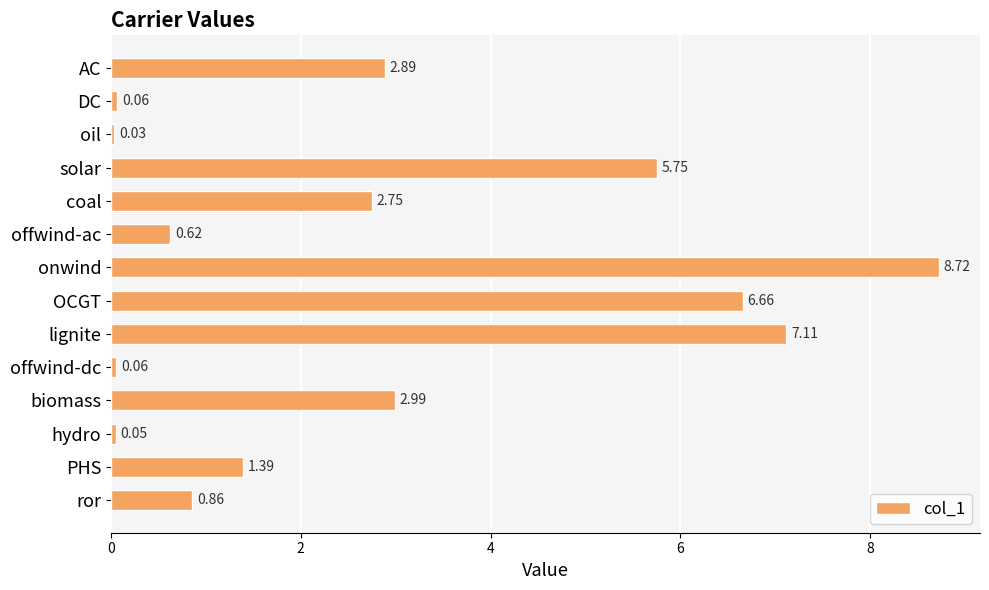

At which label is the value closest to 4?

biomass